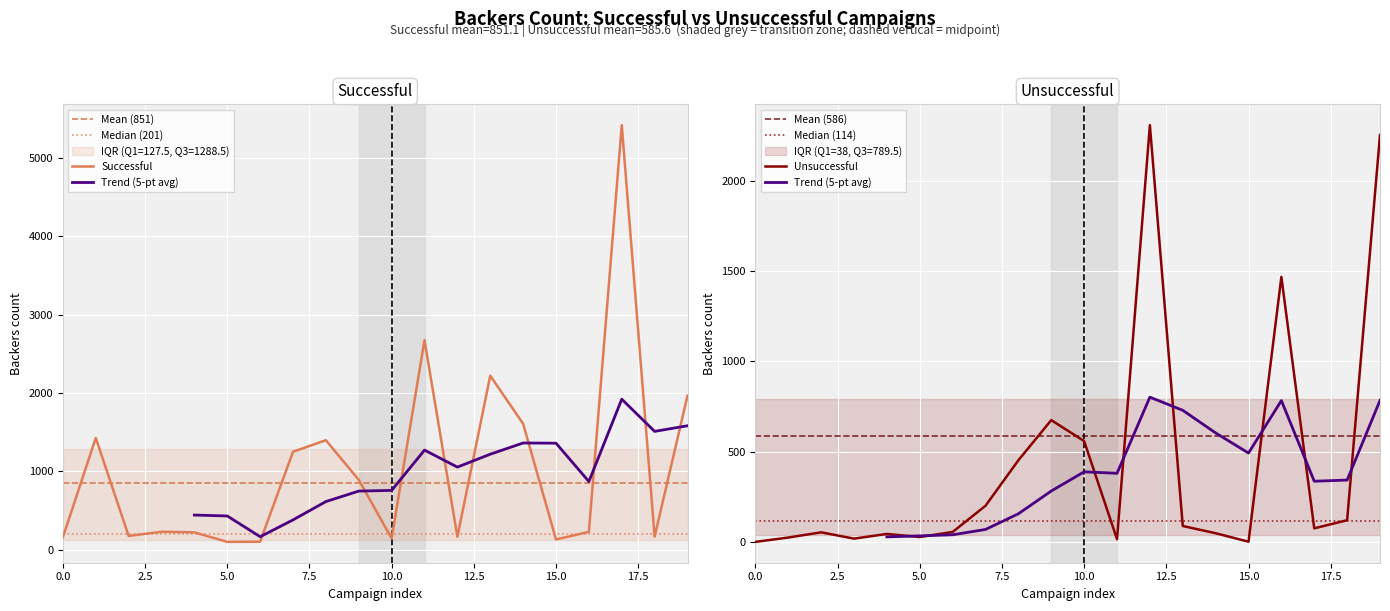

How many data points does each series have?

20